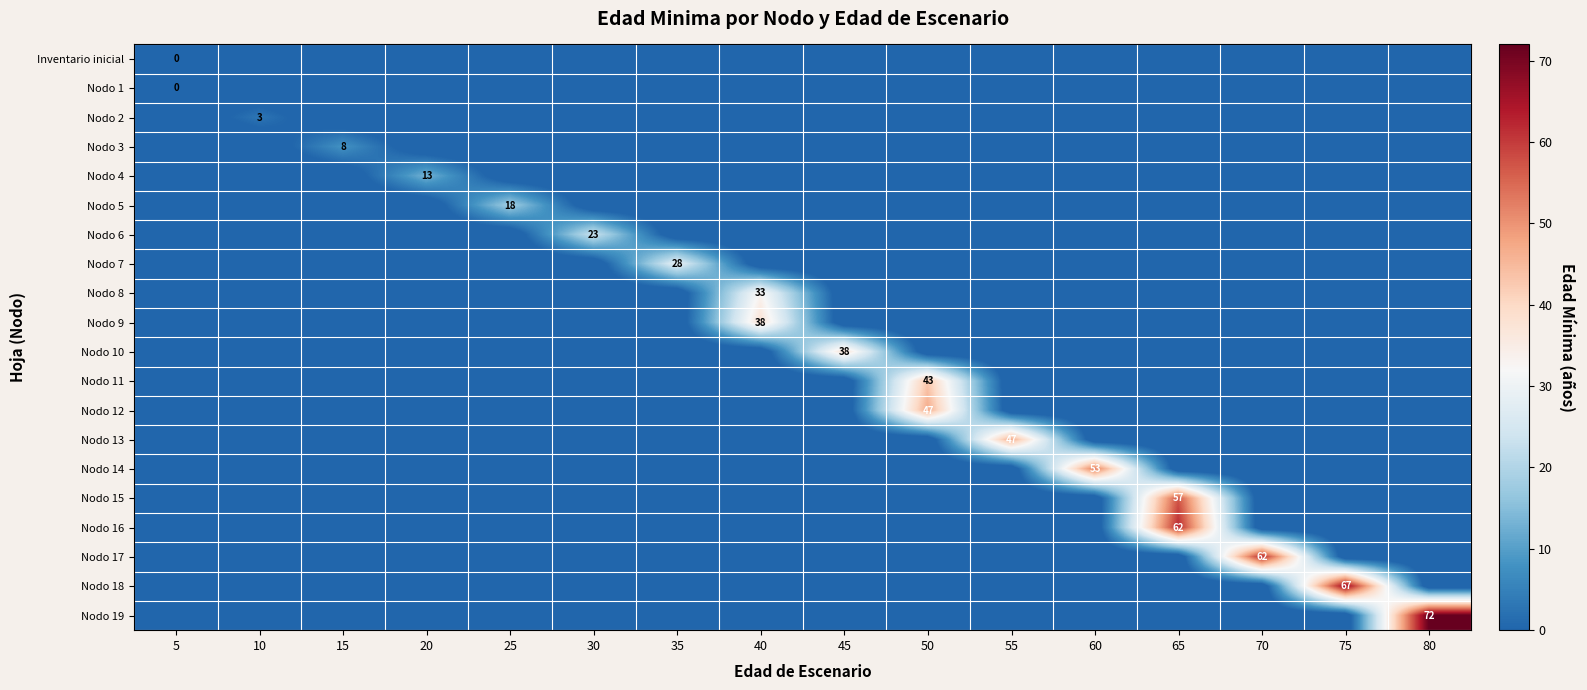

True or false: Nodo 6 has a value of -3 at 35.

False